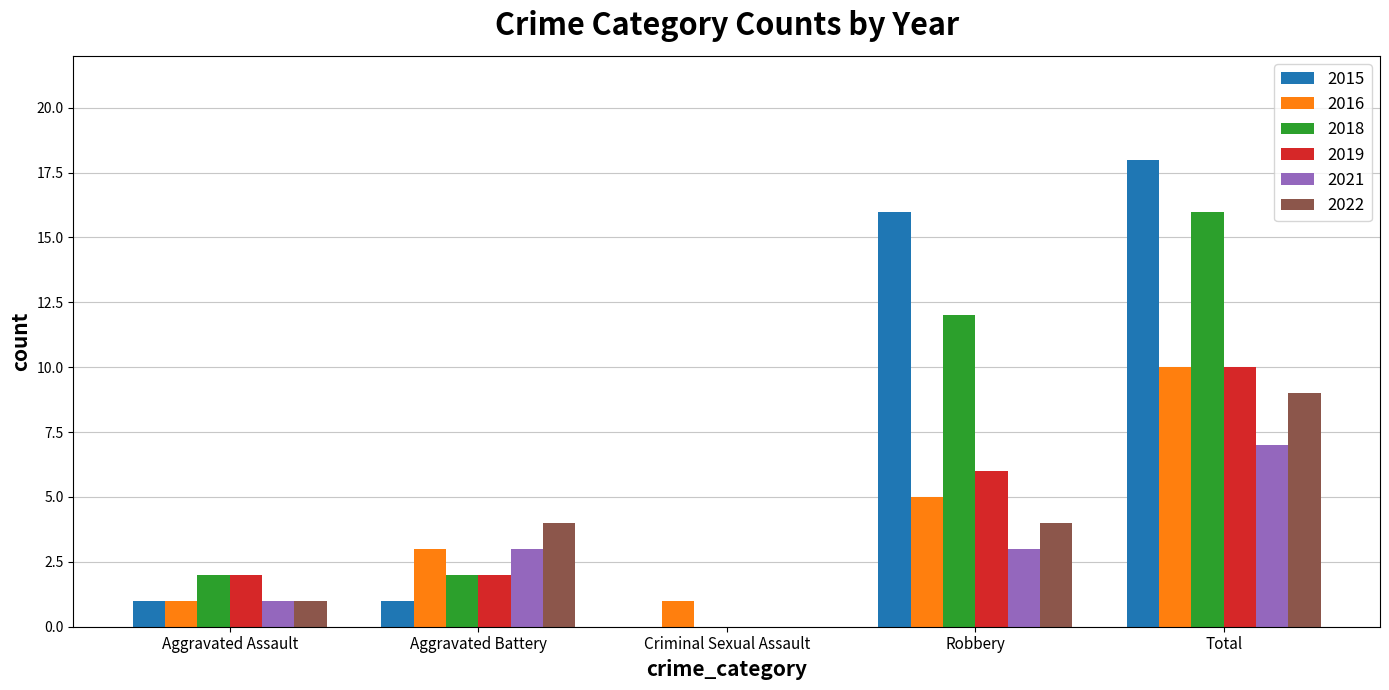

Are the bars horizontal?

No